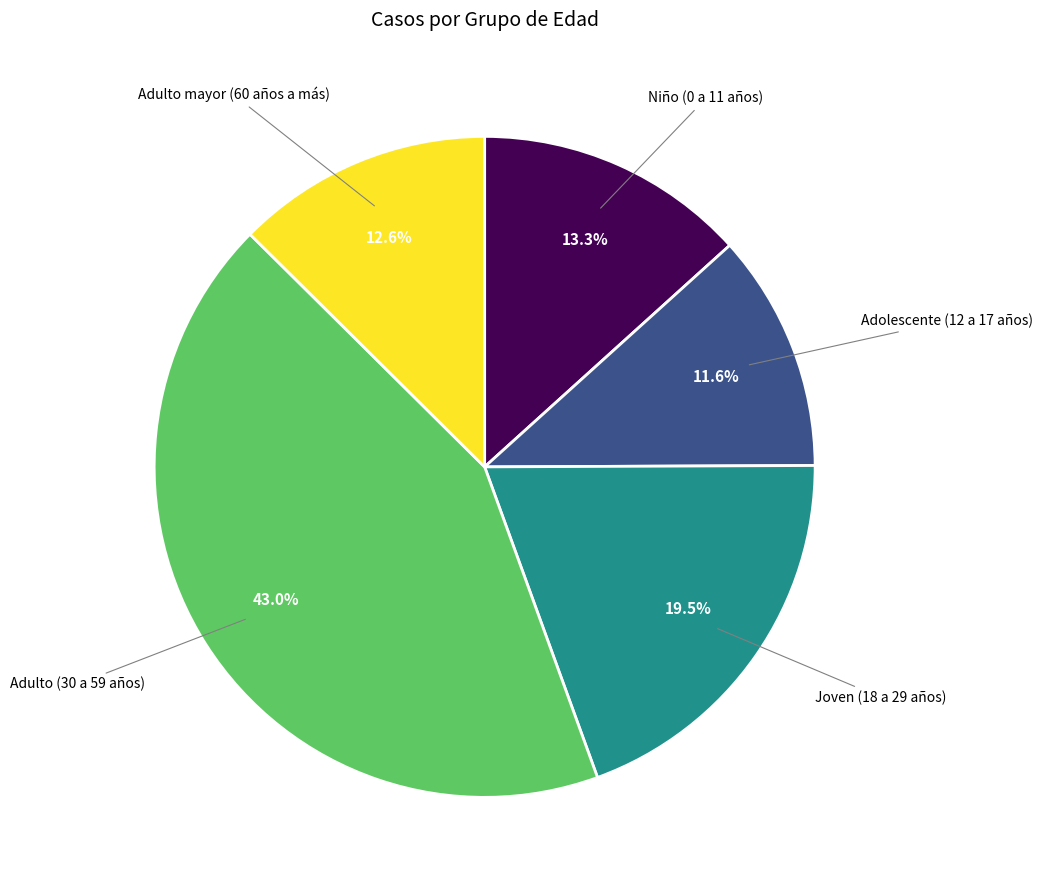

Is there any slice that represents more than half of the pie?

No